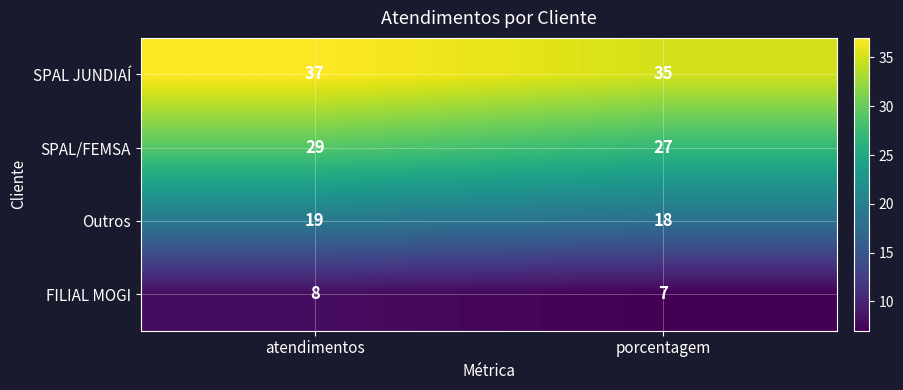

Reading left to right, what are all the values shown in this chart?

SPAL JUNDIAÍ: 37	35
SPAL/FEMSA: 29	27
Outros: 19	18
FILIAL MOGI: 8	7